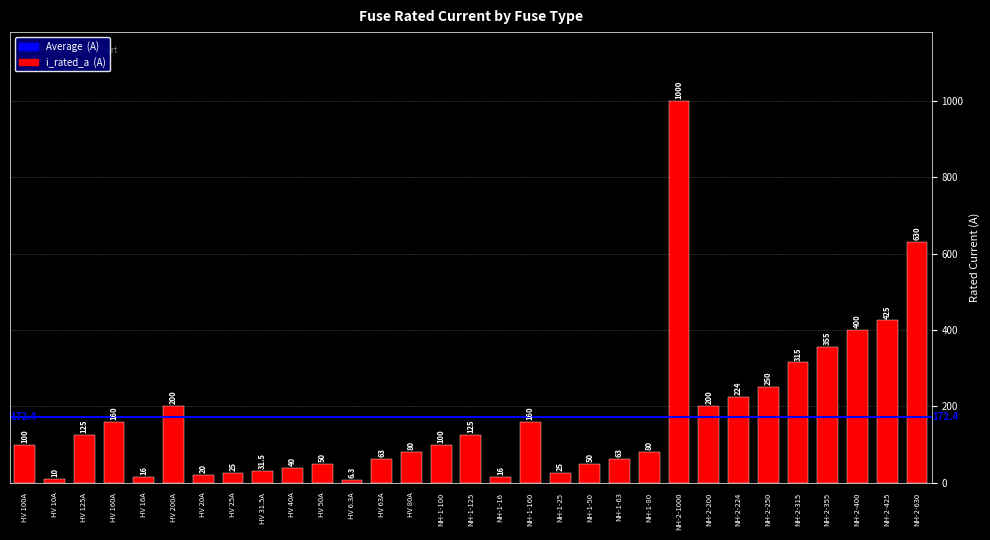

Does the chart contain stacked bars?

No